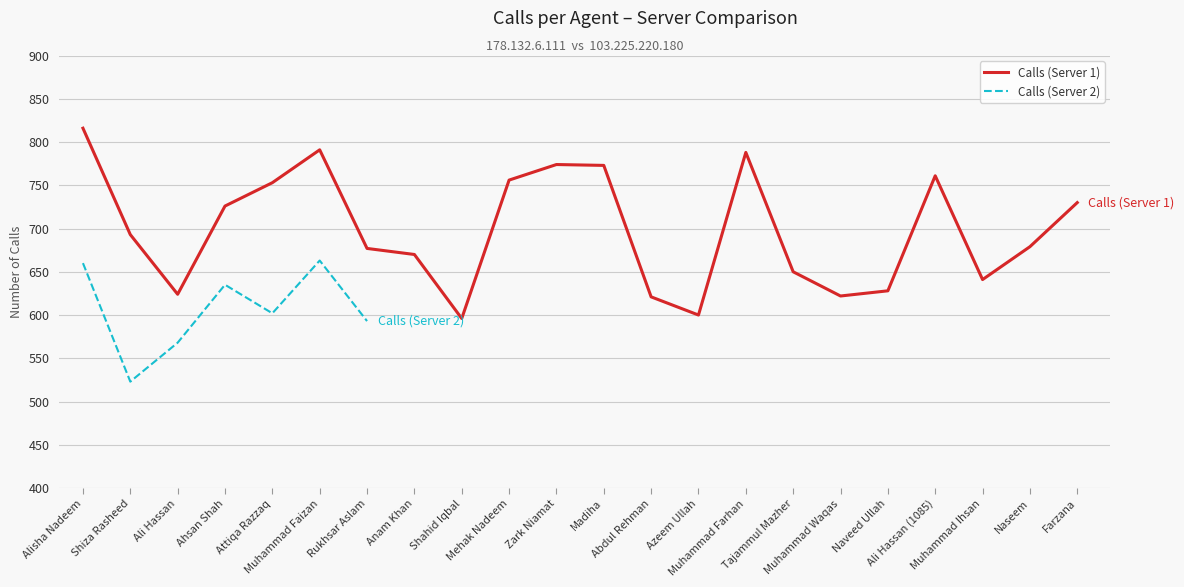

What is the change in value from Rukhsar Aslam to Anam Khan?

-7